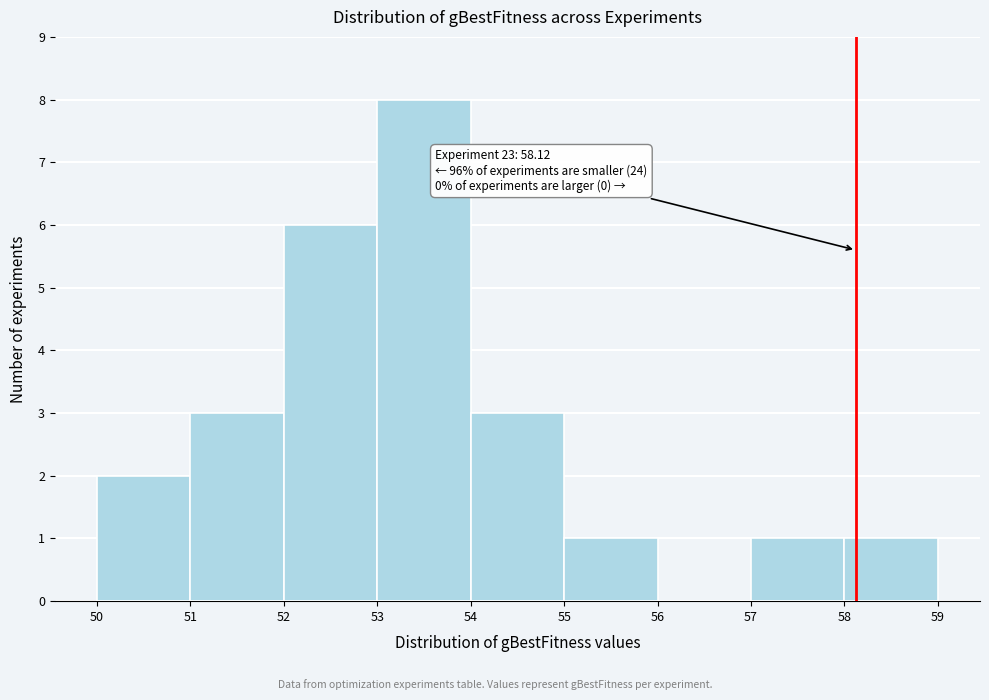

Which range on the x-axis has the tallest bar?

53 to 54